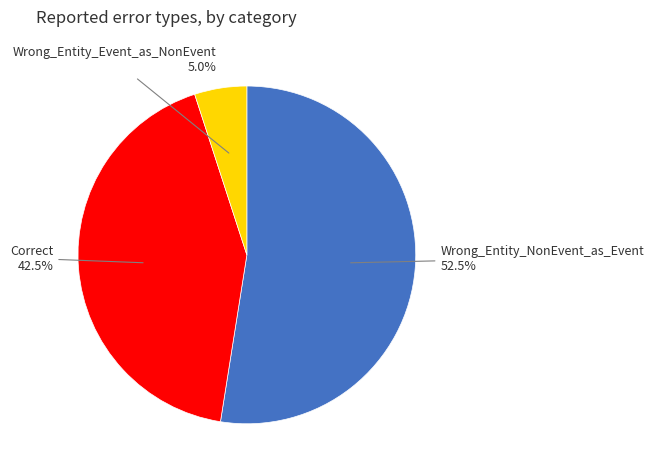

Is Correct the majority of the pie?

No